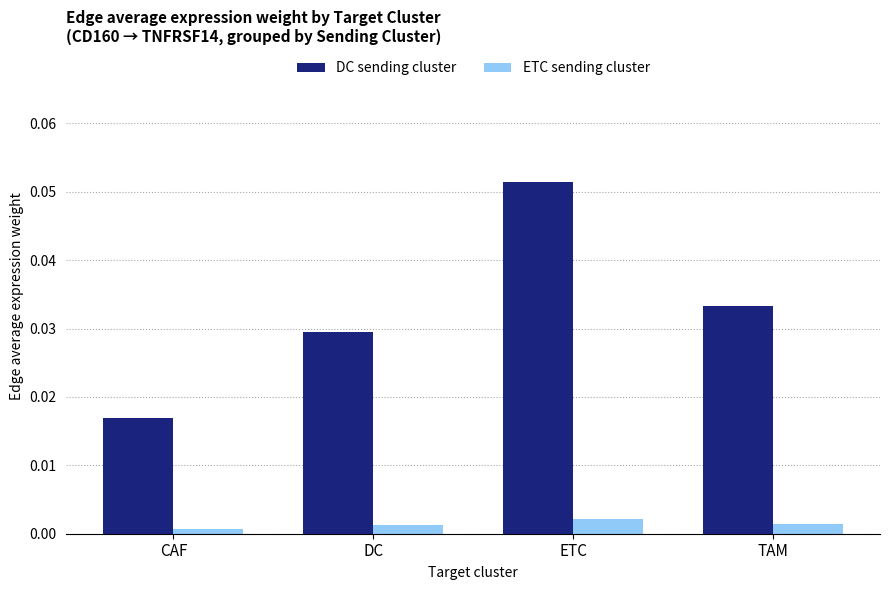

Are the bars horizontal?

No